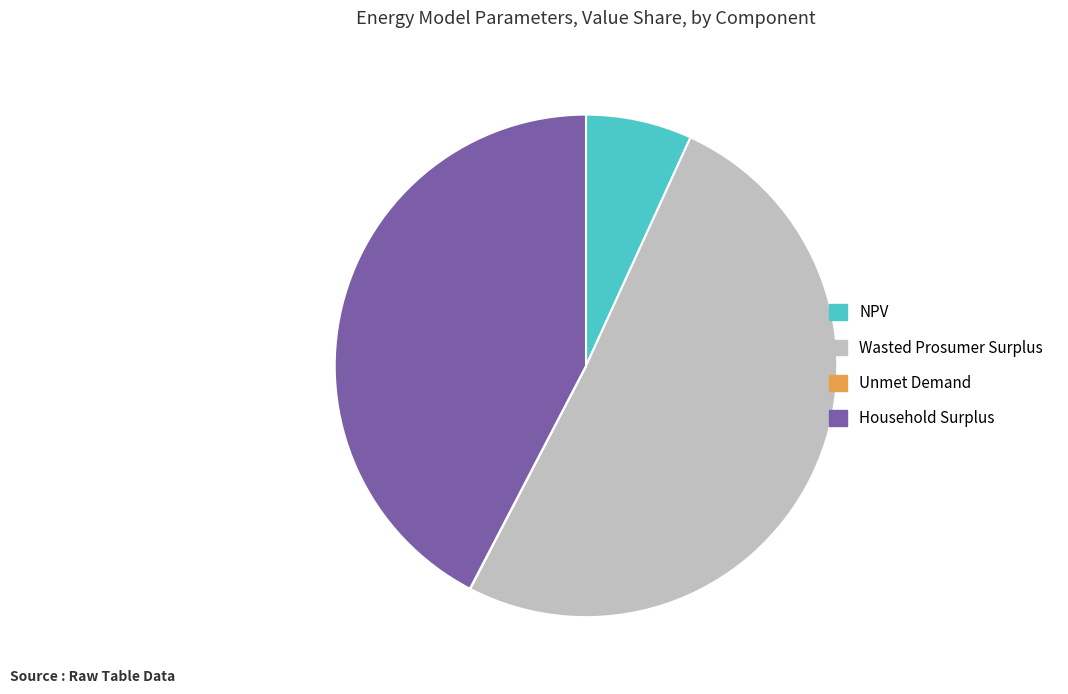

The NPV slice represents 7% of the pie. True or false?

True